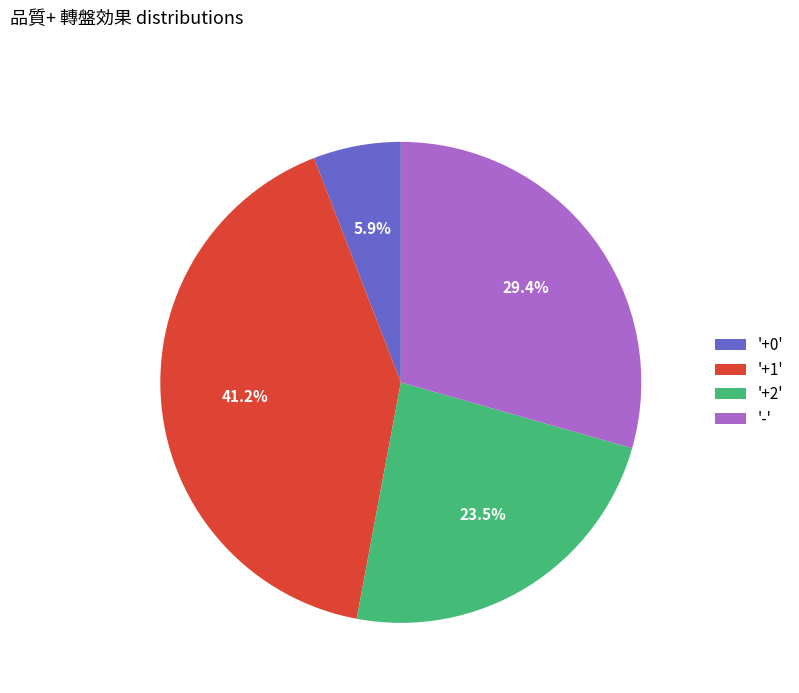

Does any single category account for the majority?

No